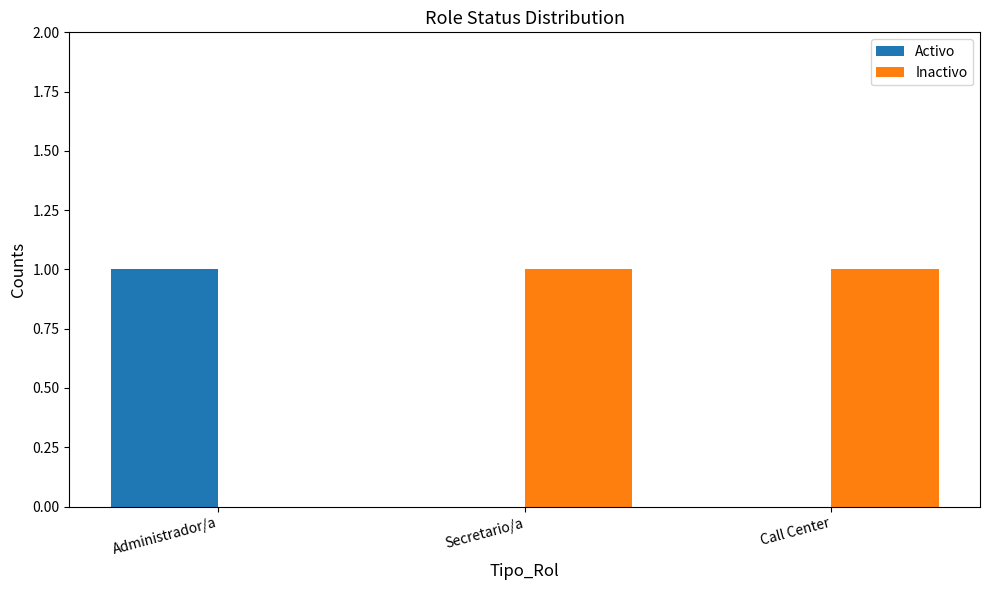

The Activo series shows 0 at Call Center. True or false?

True